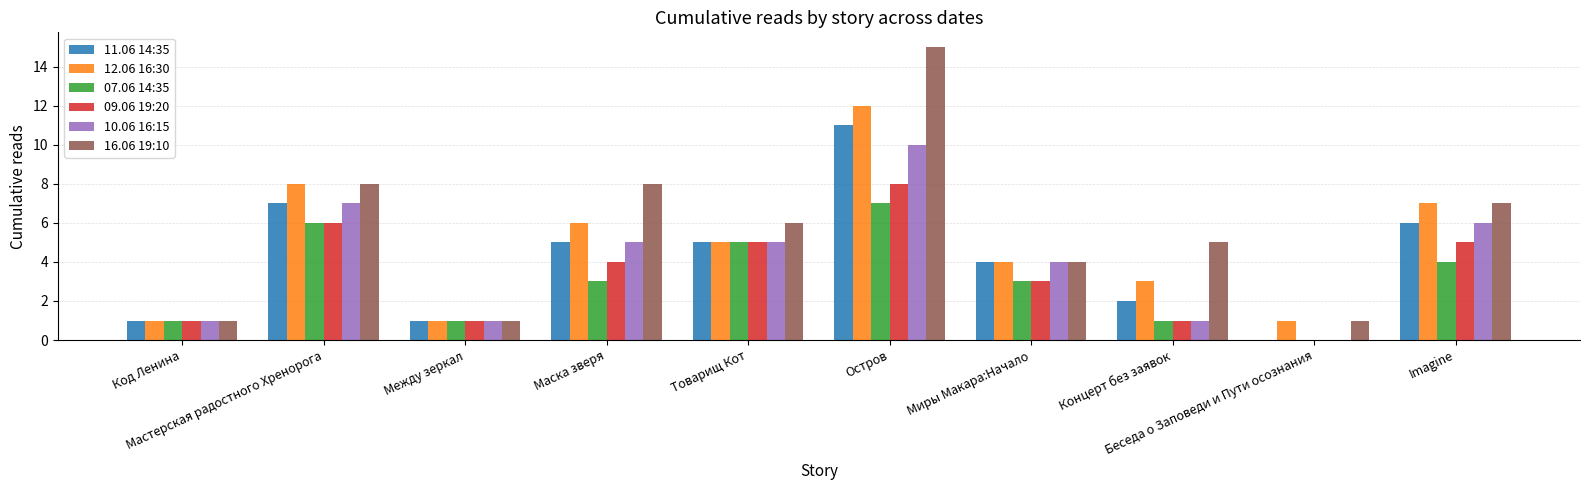

What is the maximum value shown in the chart?

15